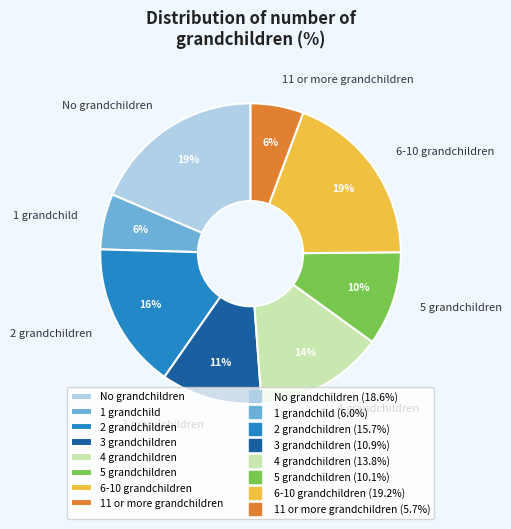

How many slices are in this pie chart?

8